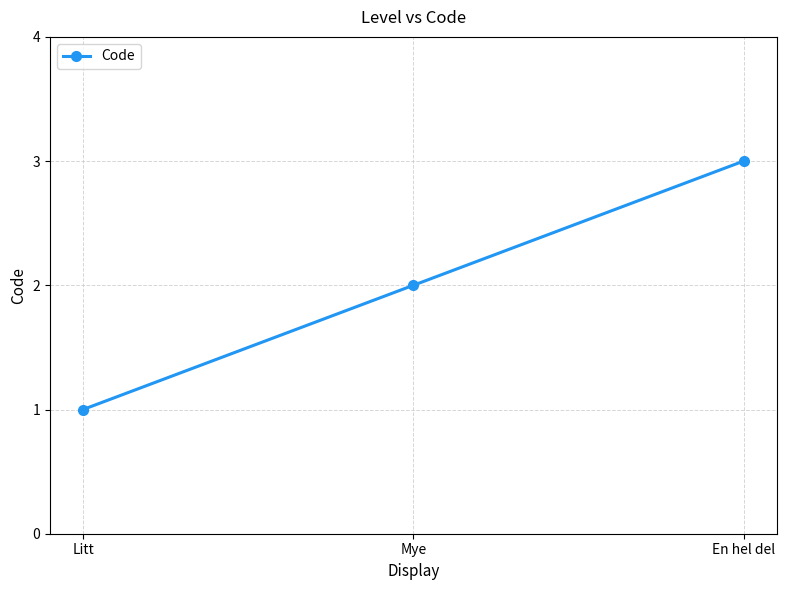

How many data points does each series have?

3